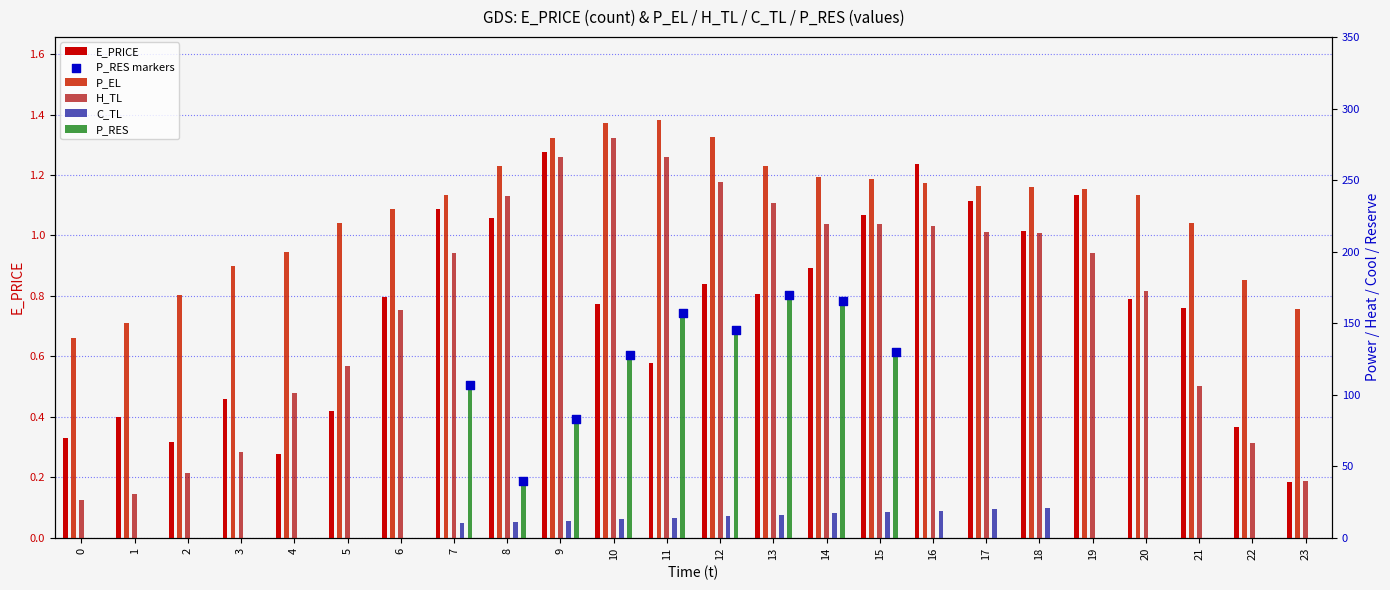

Which series reaches the maximum Y coordinate?

P_EL